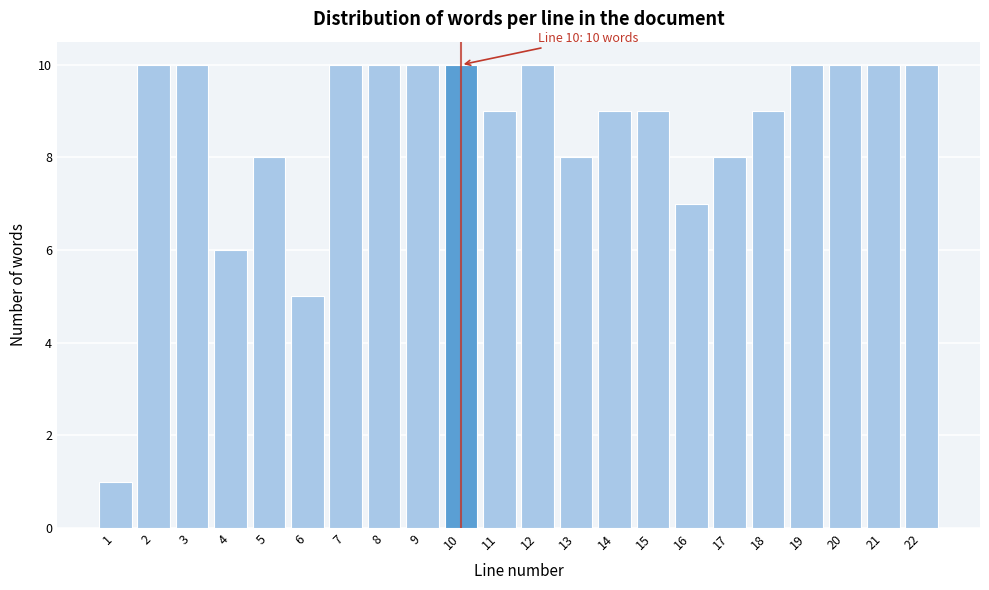

Reading left to right, what are all the values shown in this chart?

1	10	10	6	8	5	10	10	10	10	9	10	8	9	9	7	8	9	10	10	10	10